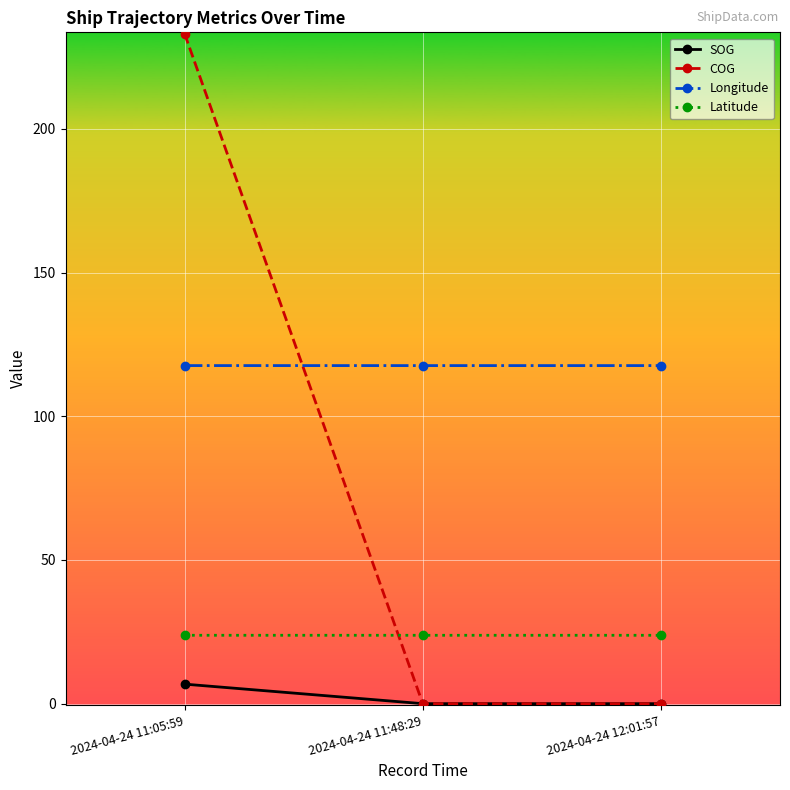

At 2024-04-24 11:05:59, list the series in order from smallest to largest.

SOG, Latitude, Longitude, COG